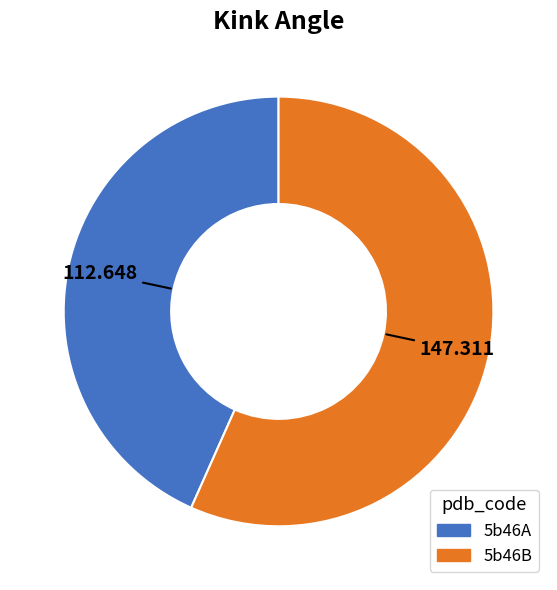

True or false: 5b46A accounts for 58% of the total.

False